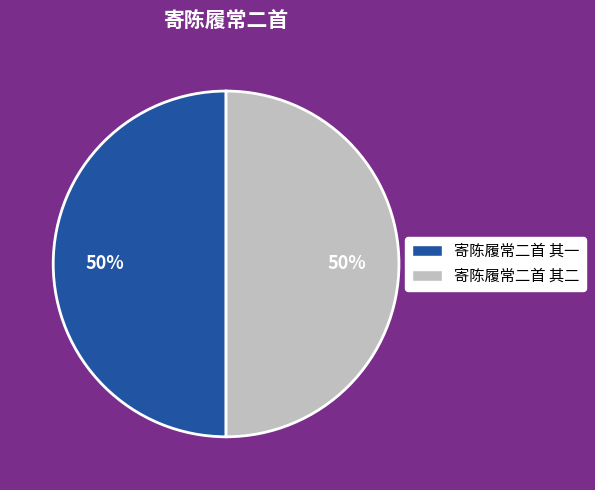

True or false: 寄陈履常二首 其一 accounts for 50% of the total.

True